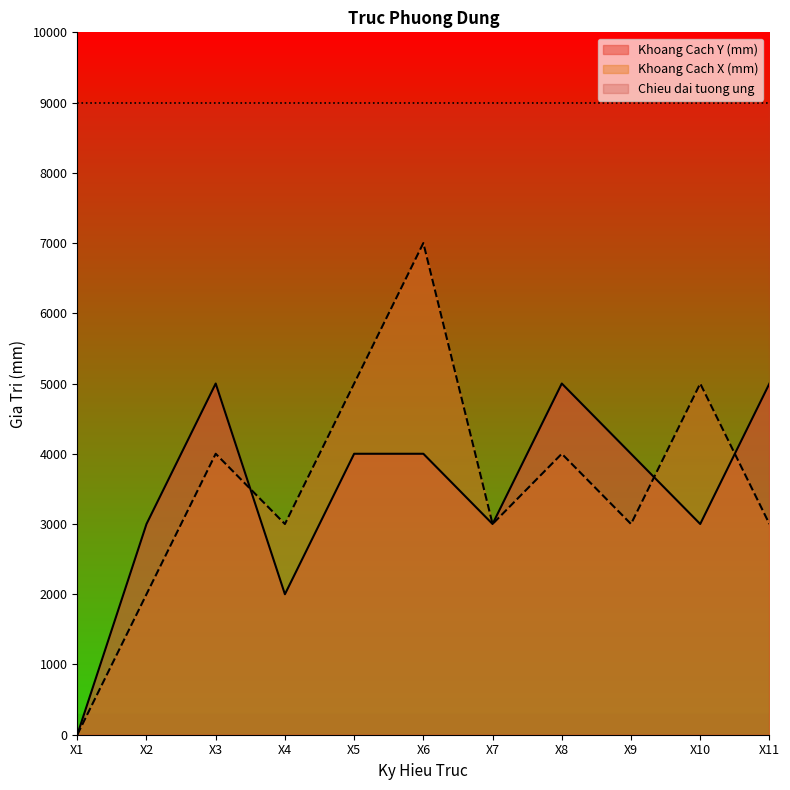

How many values in the Khoang Cach Y (mm) series are below 4000?

5